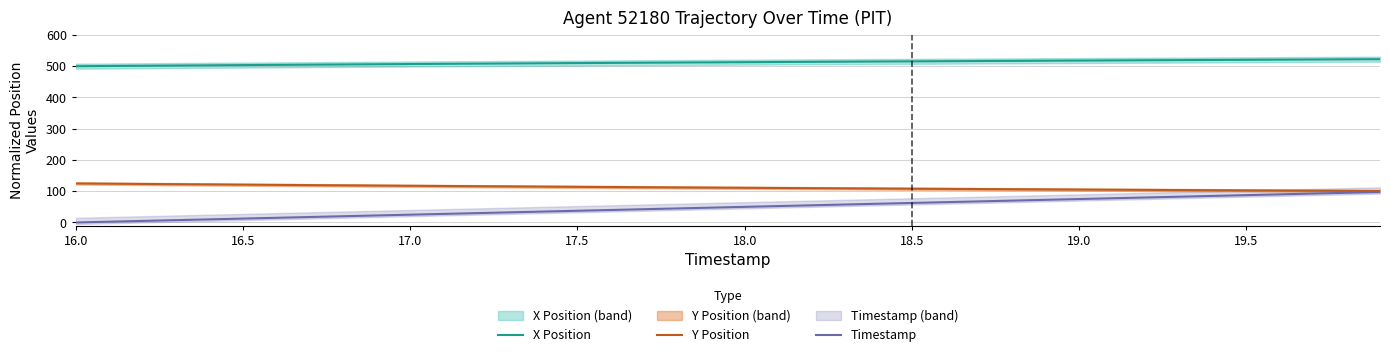

What is the difference between the Timestamp values at 19.5 and 18.5?

25.0